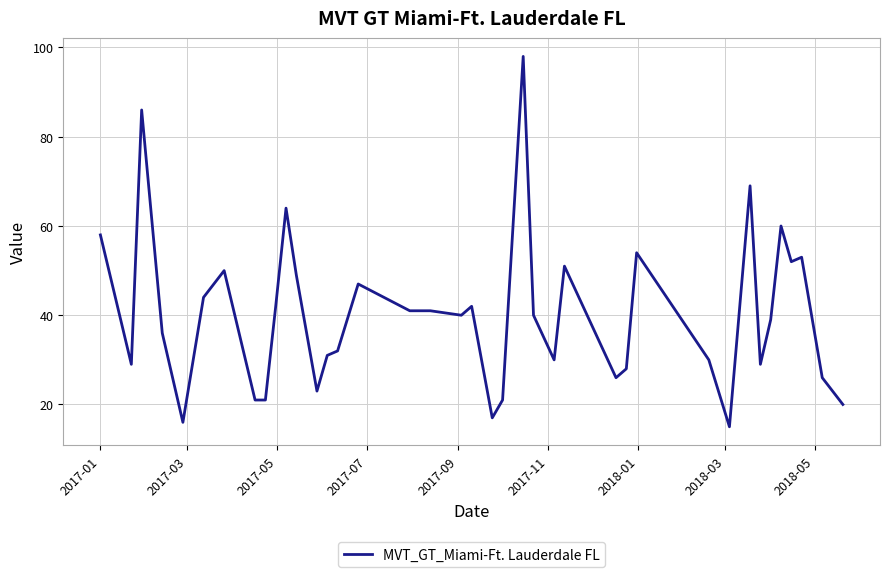

What is the maximum value shown in the chart?

98